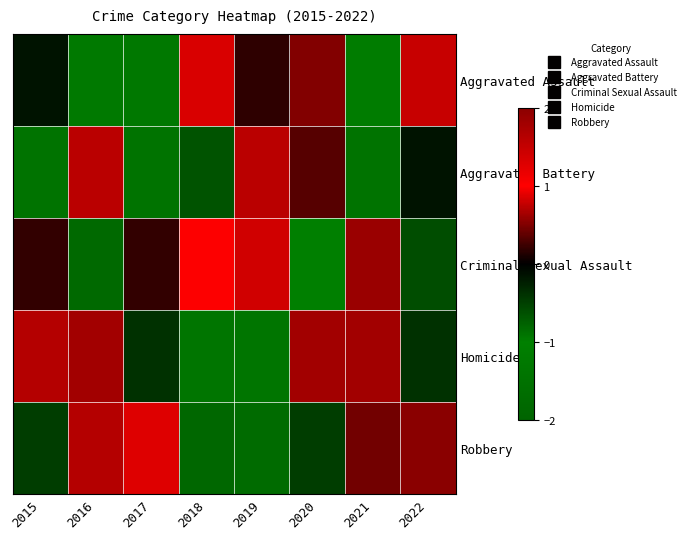

How many categories are shown in the chart?

8